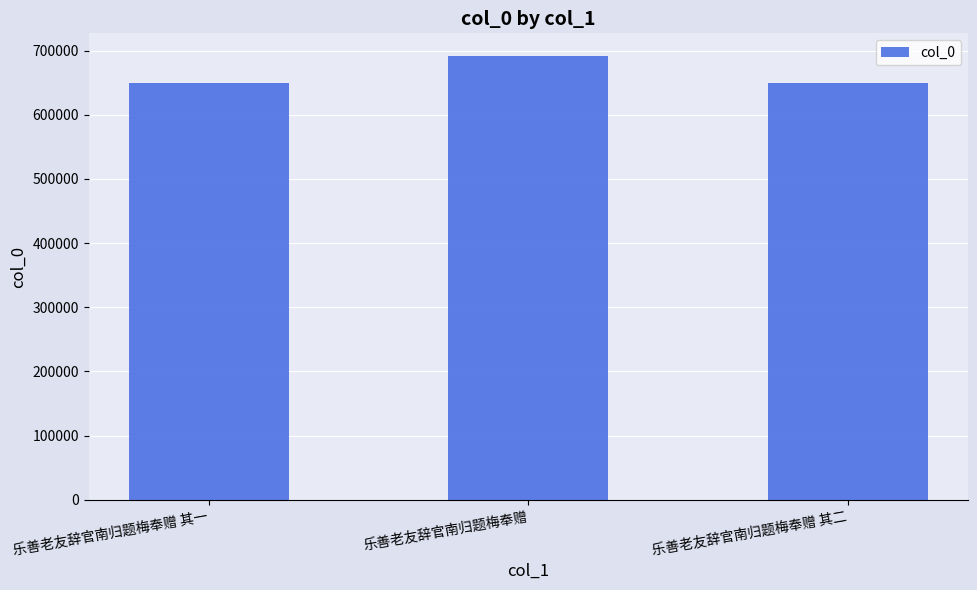

What is the value of the 1st bar from the left?

649569